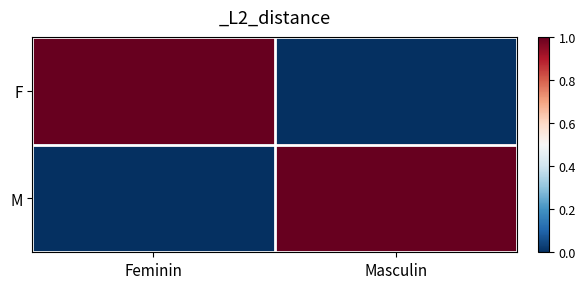

Which category has the lowest value across all series?

Masculin